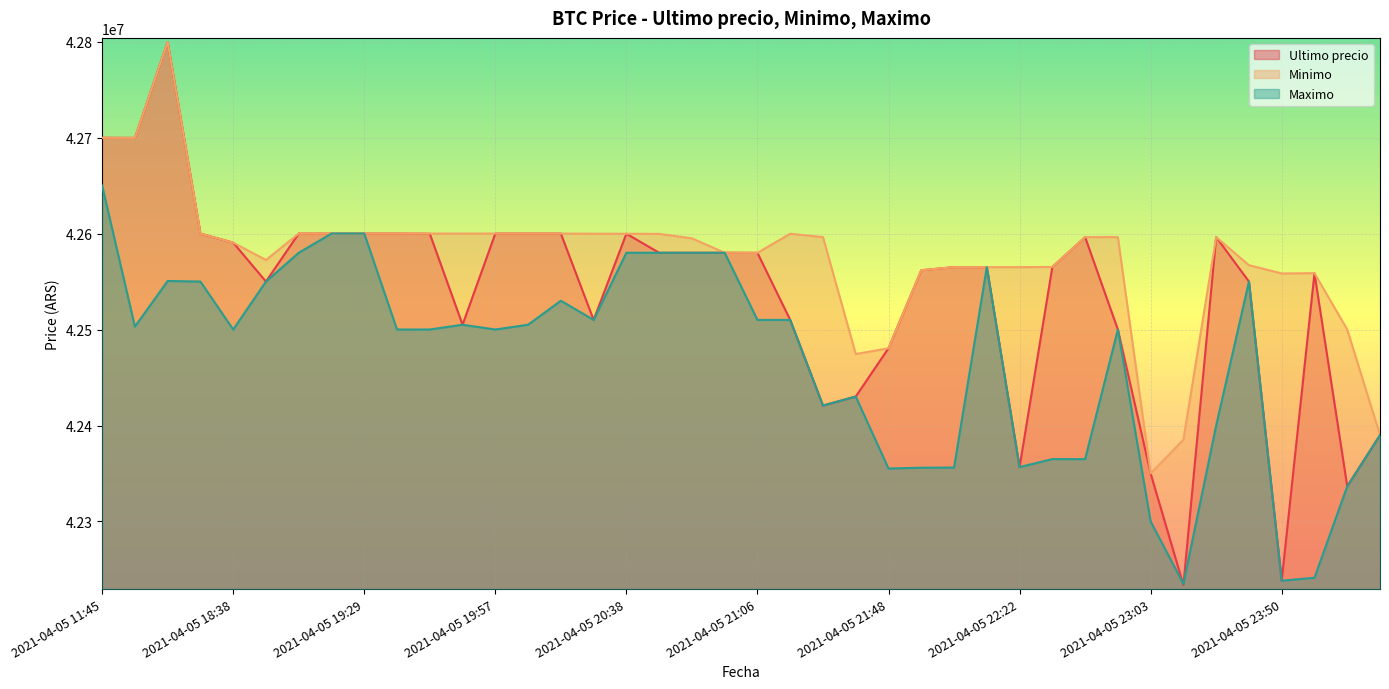

What is the value of the Minimo point at the 32nd from the left?

42596298.0